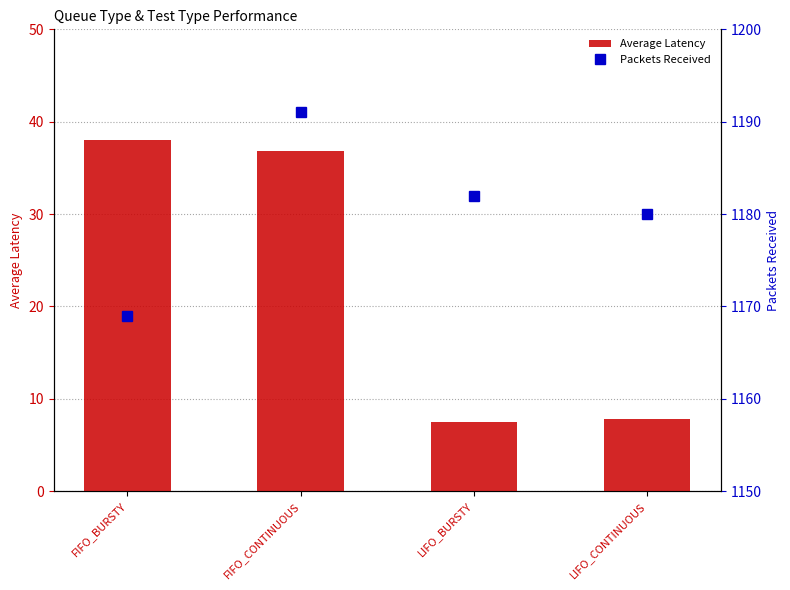

What is the total value across all series at LIFO_CONTINUOUS?

1187.8